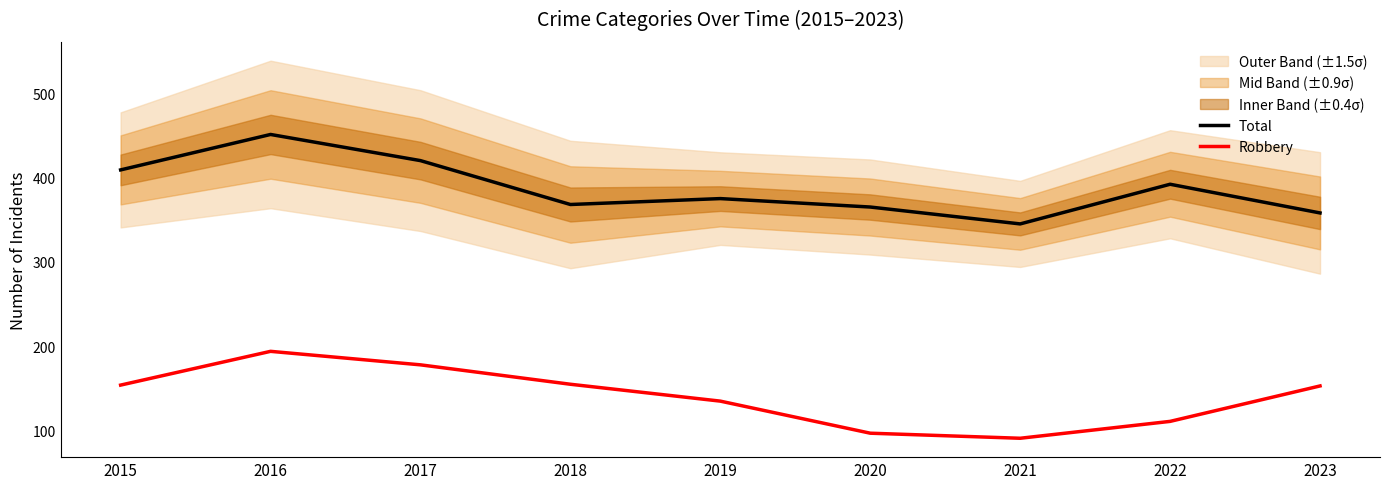

What are all the series names shown in the legend?

Total, Robbery